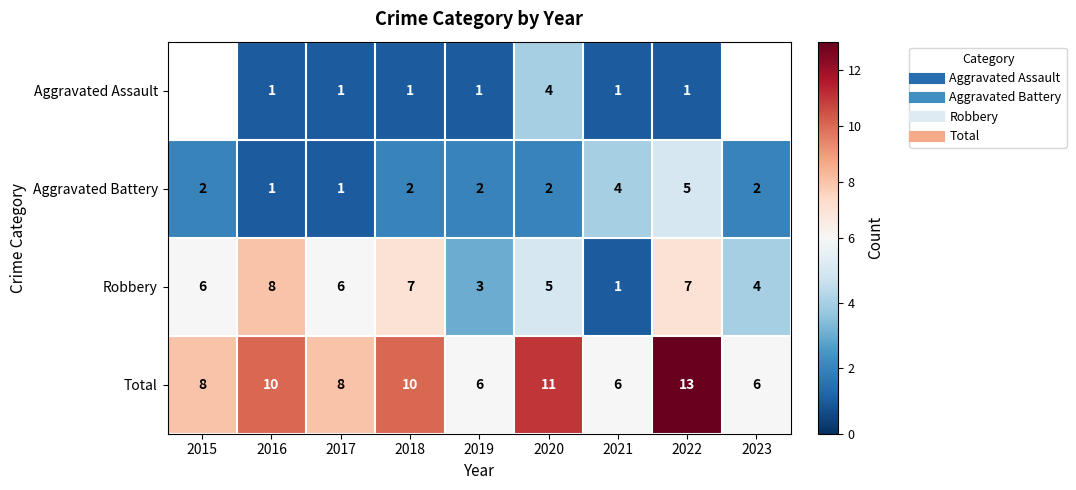

Rank the series by their maximum value, from lowest to highest.

Aggravated Assault, Aggravated Battery, Robbery, Total